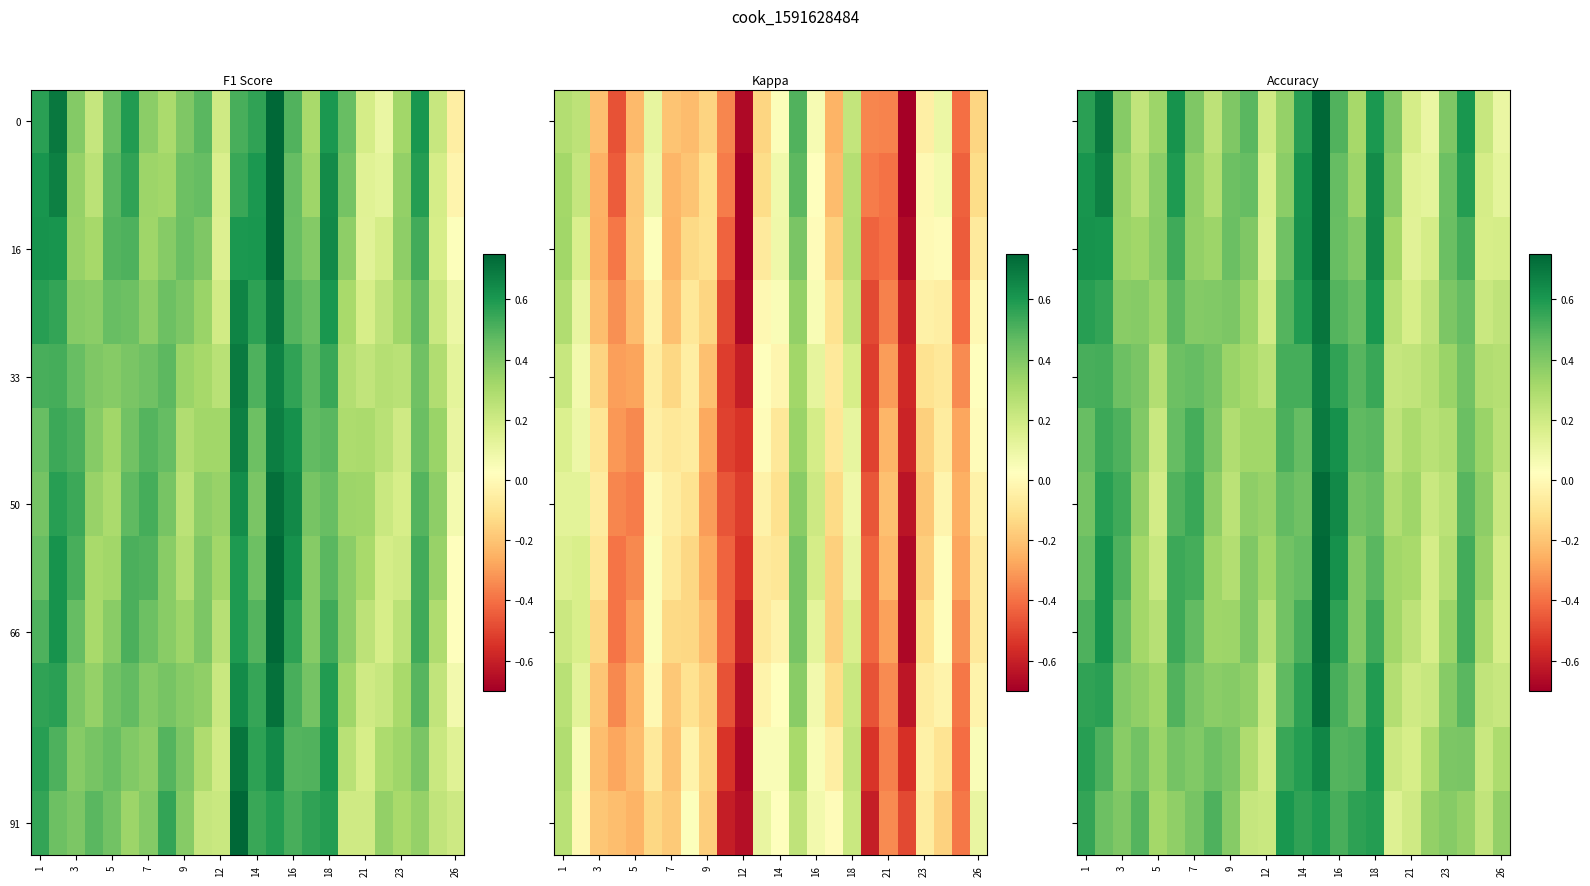

How many categories are shown in the chart?

24